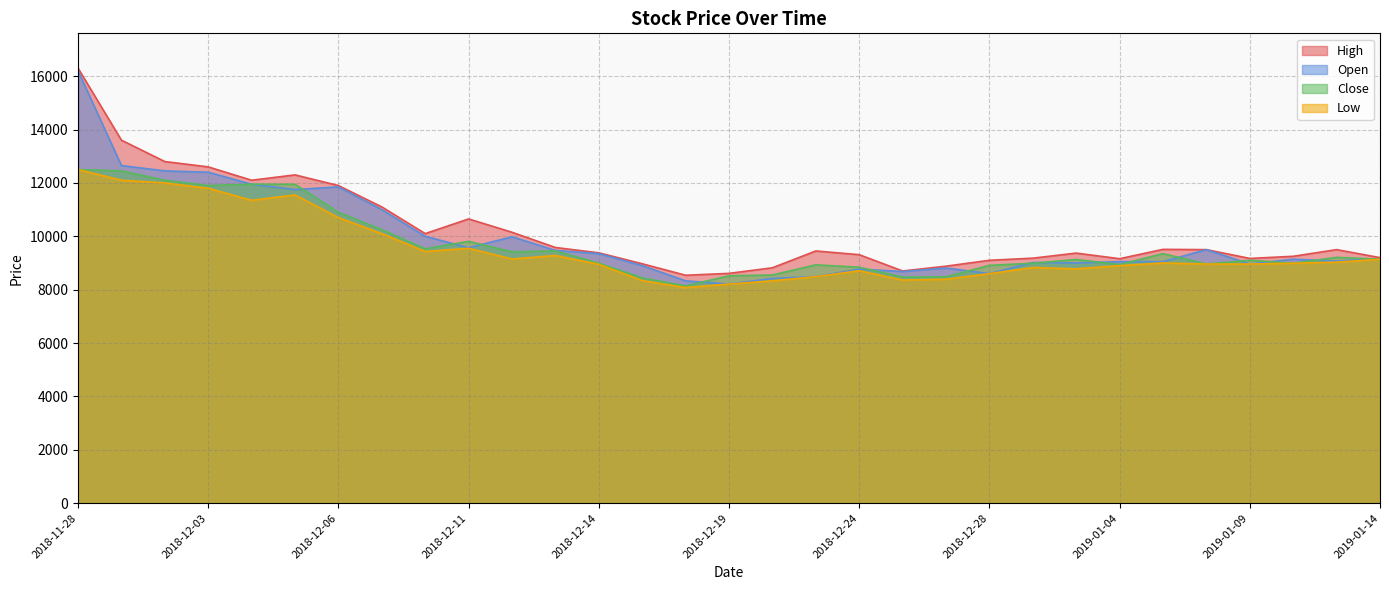

What is the difference between the High values at 2018-12-03 and 2018-11-29?

1000